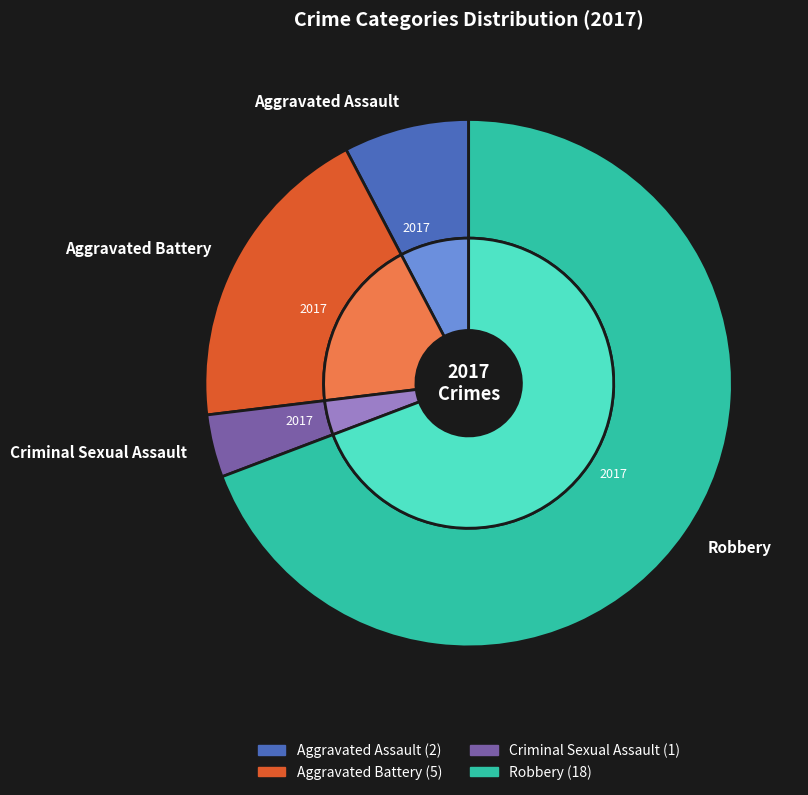

Which has a higher value, 3 or 2?

3